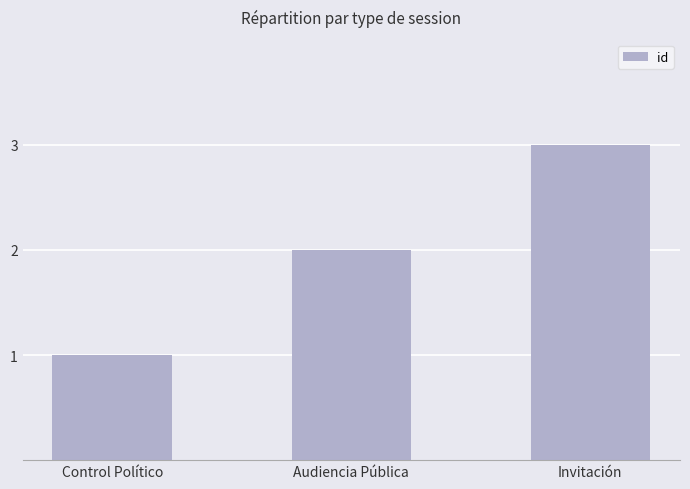

The chart shows a value of 2 at Audiencia Pública. True or false?

True